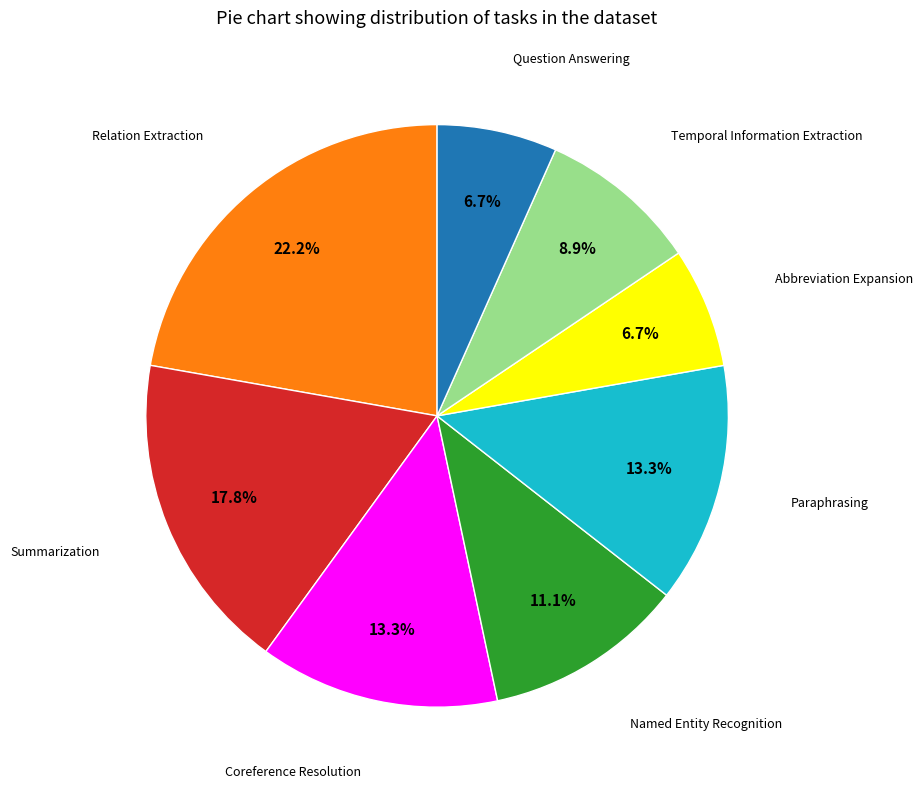

How many segments does this pie chart have?

8